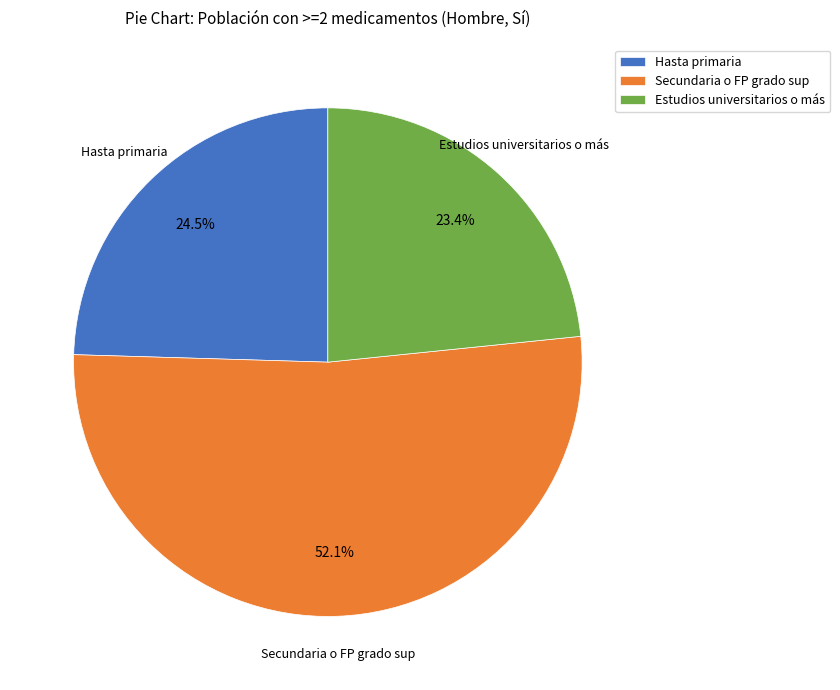

Is there any slice that represents more than half of the pie?

Yes